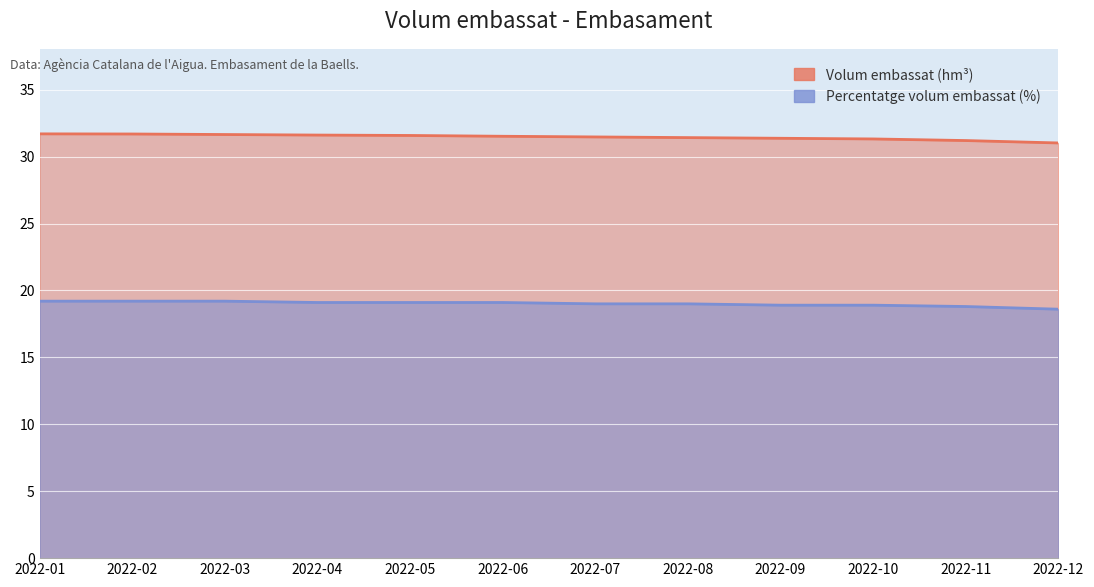

True or false: Volum embassat (hm3) has more than 0 points higher than both neighbors.

False